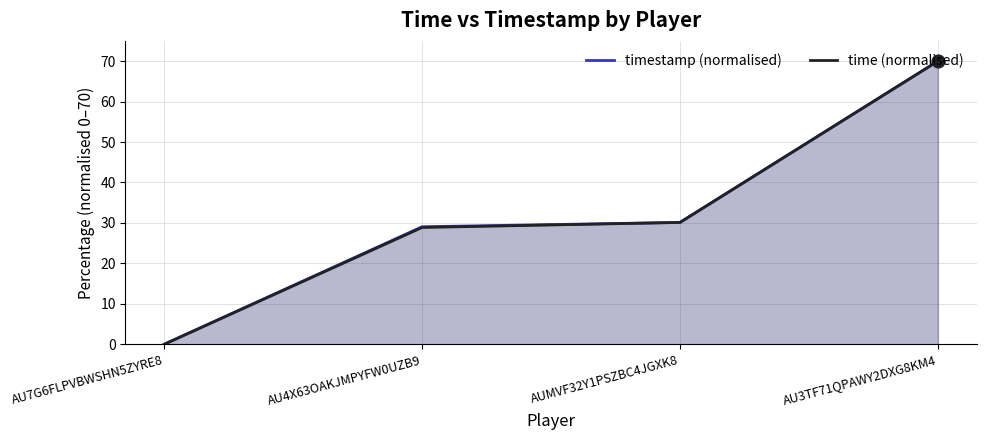

Which series has the largest Y range (max minus min)?

timestamp (normalised)